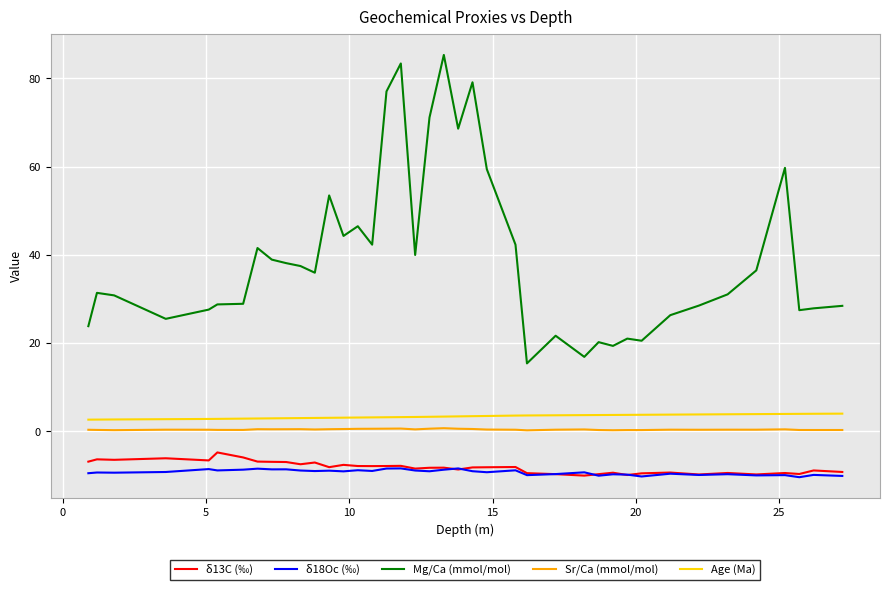

What is the minimum value for Mg/Ca (mmol/mol)?

15.4